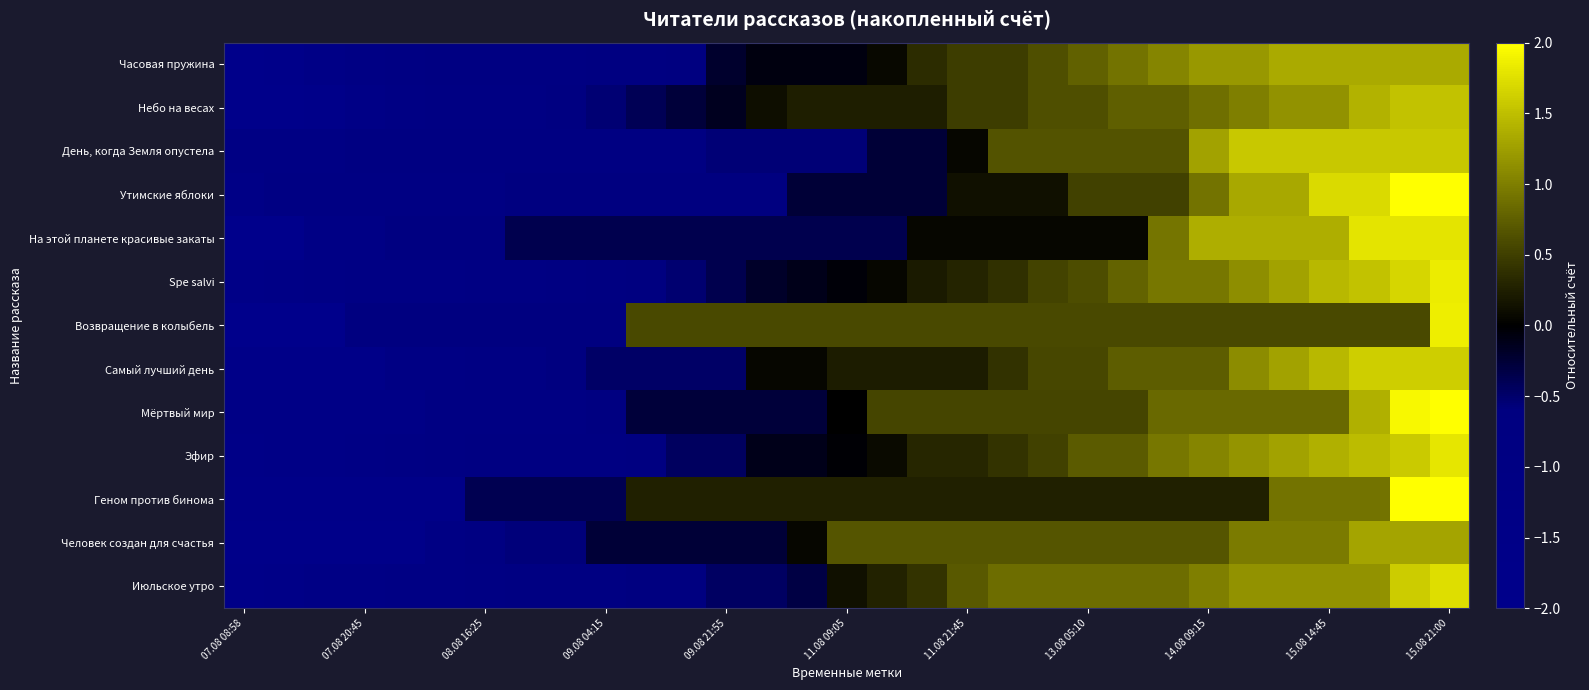

Which label corresponds to the largest value in the chart?

15.08 21:00